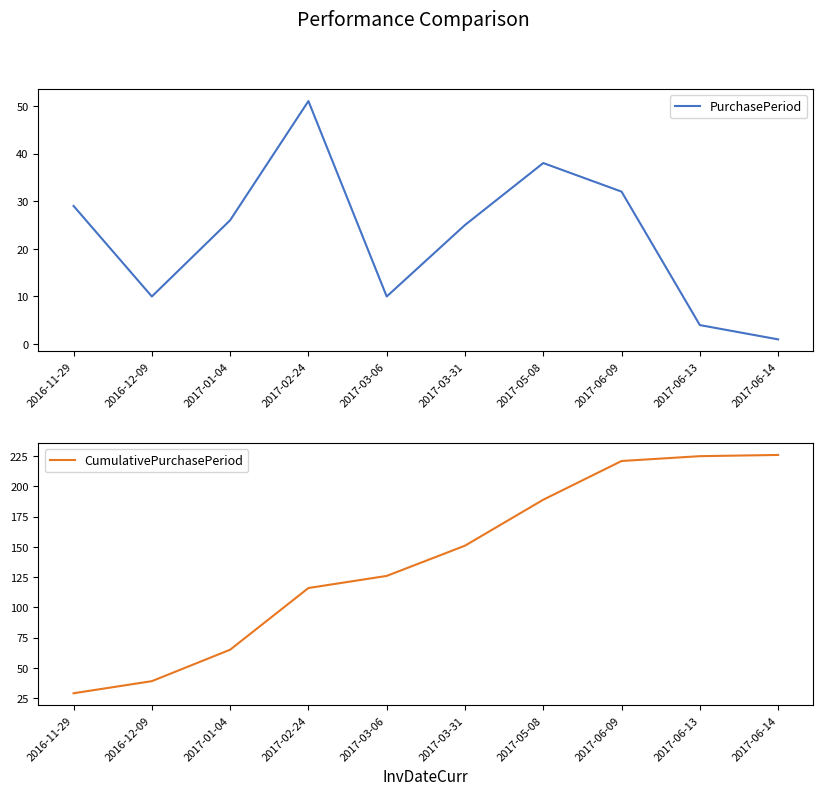

Which series has the largest total across all categories?

CumulativePurchasePeriod